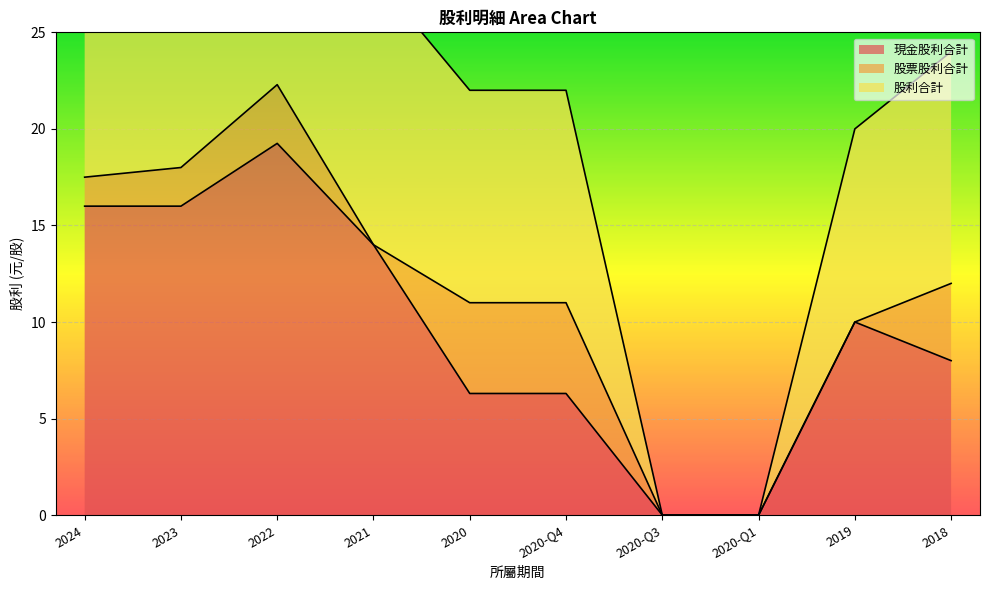

The 現金股利合計 series shows 8.0 at 2018. True or false?

True